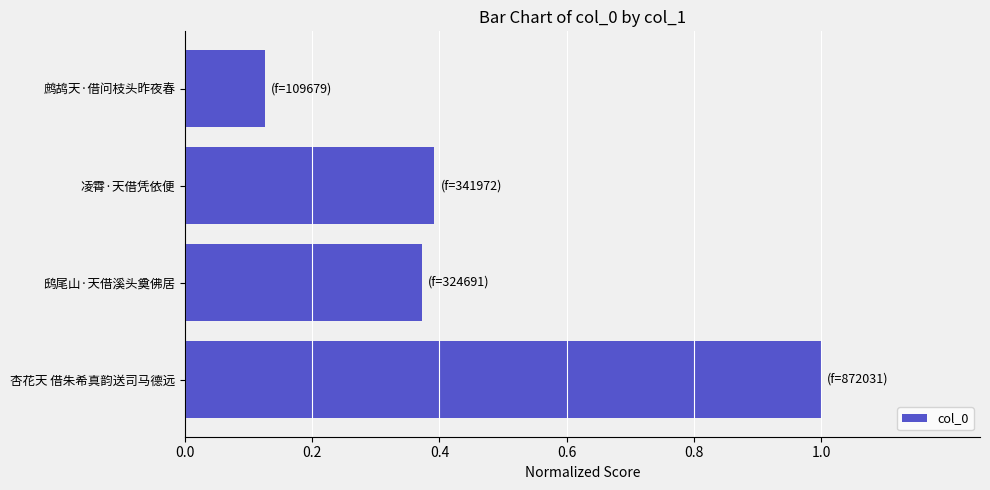

Count the number of data series in this chart.

1